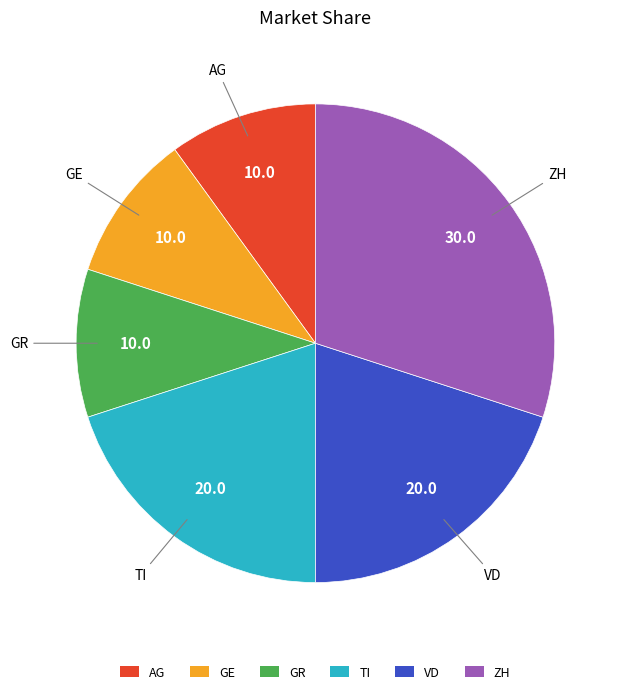

Does GR account for over 50% of the chart?

No